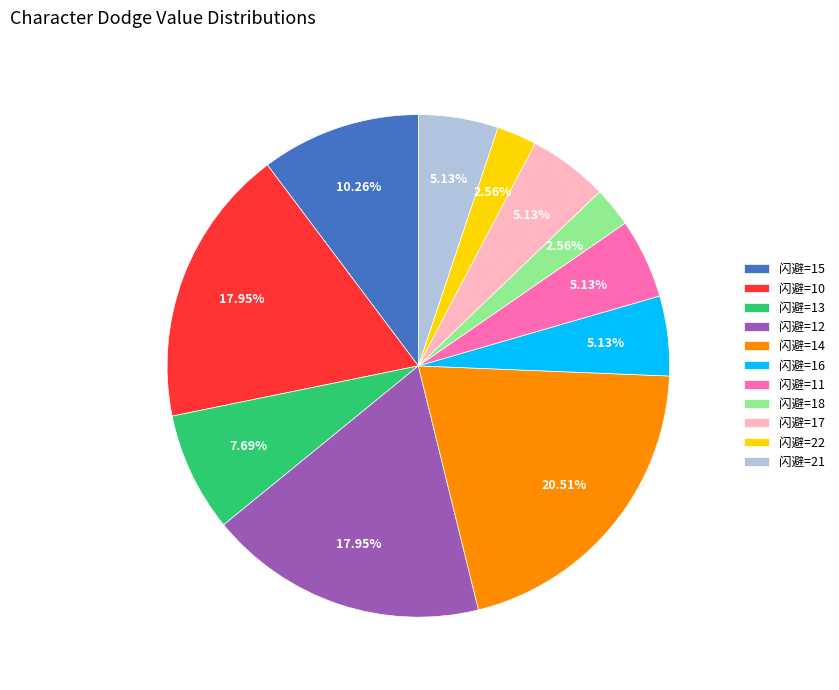

Does 闪避=22 represent more than half of the total?

No